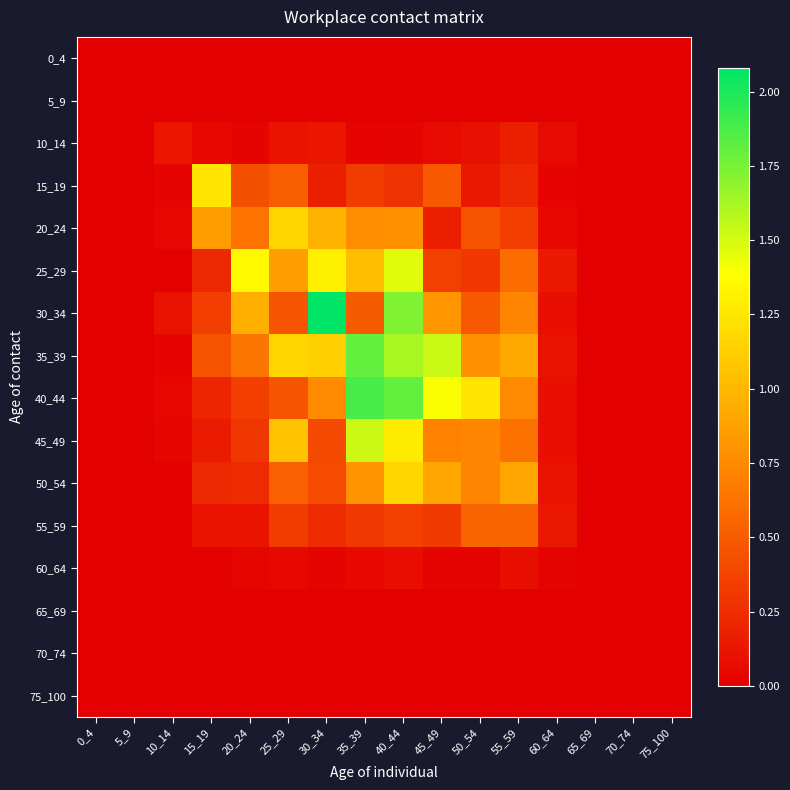

Which series has the largest range (max minus min)?

30_34